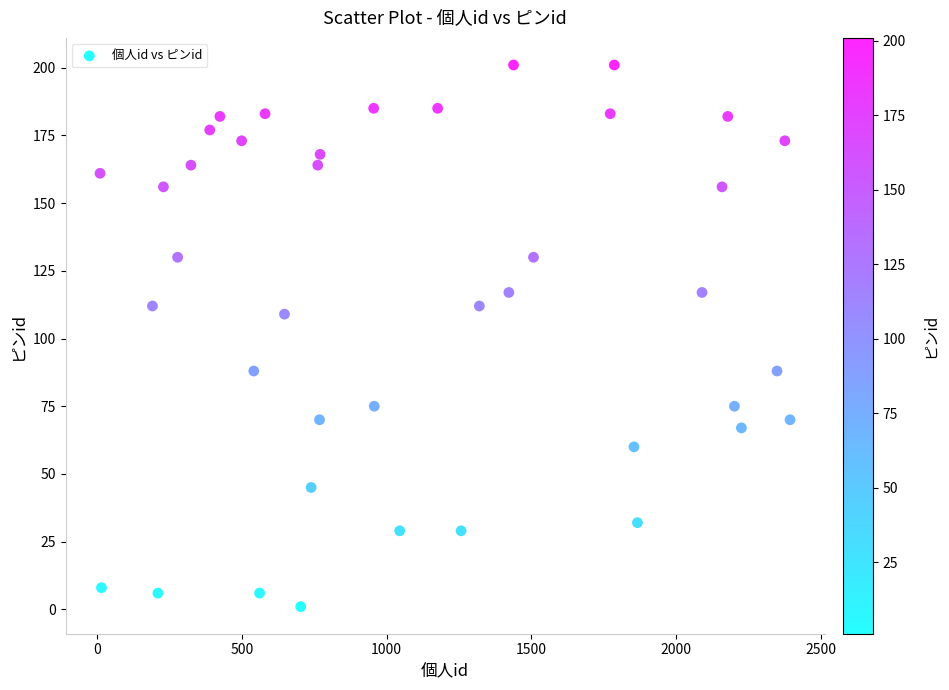

What Y value in the scatter plot is closest to 101?

109